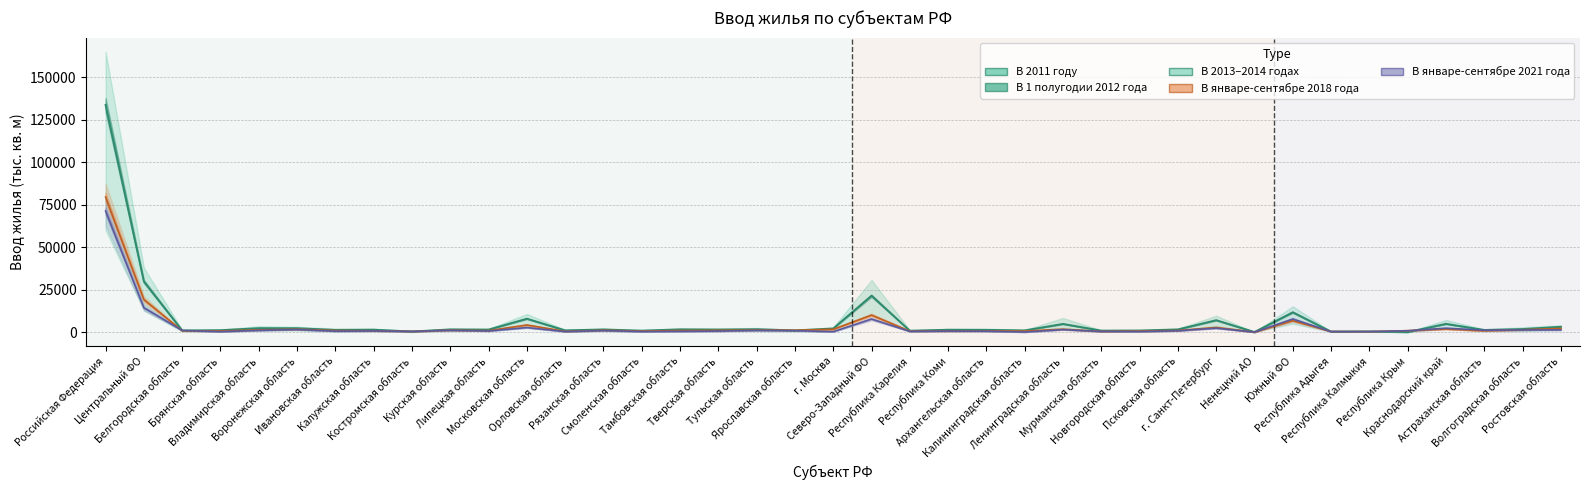

Where does the data first go above 1471?

Российская Федерация